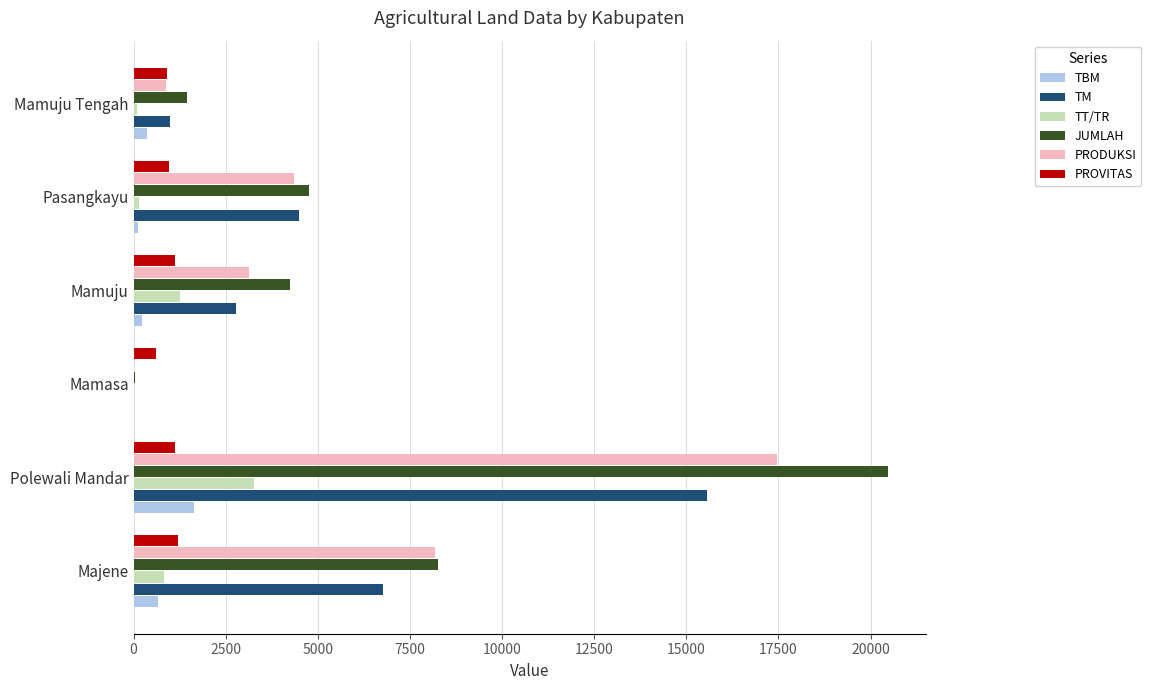

The PROVITAS series shows 895 at Mamuju Tengah. True or false?

True